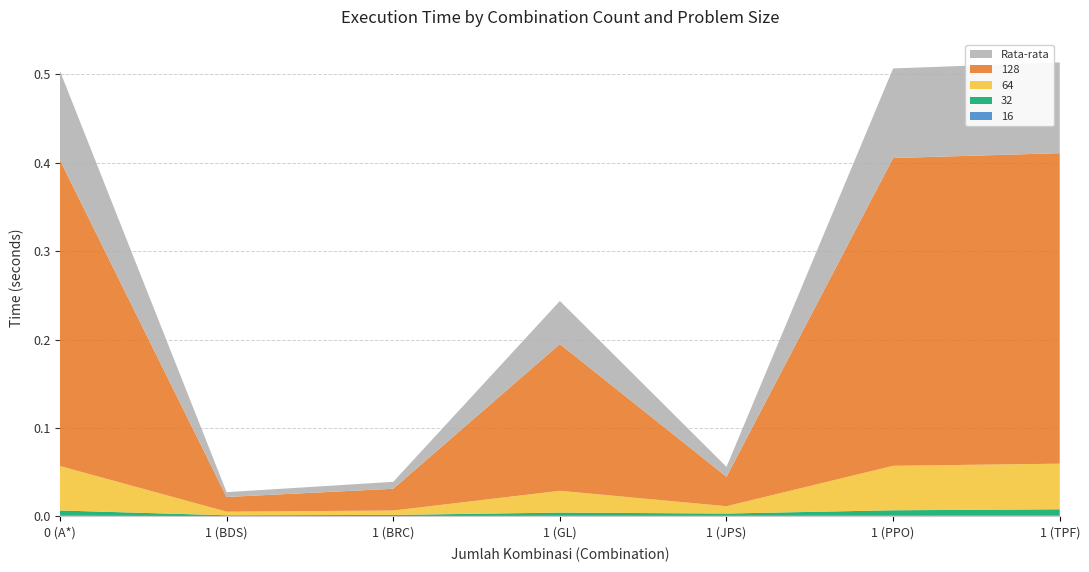

Reading left to right, transcribe all the data shown in this chart.

16: 0.0	0.0	0.0	0.0	0.0	0.0	0.0
32: 0.0	0.0	0.0	0.0	0.0	0.0	0.0
64: 0.1	0.0	0.0	0.0	0.0	0.1	0.1
128: 0.3	0.0	0.0	0.2	0.0	0.3	0.4
Rata-rata: 0.1	0.0	0.0	0.0	0.0	0.1	0.1